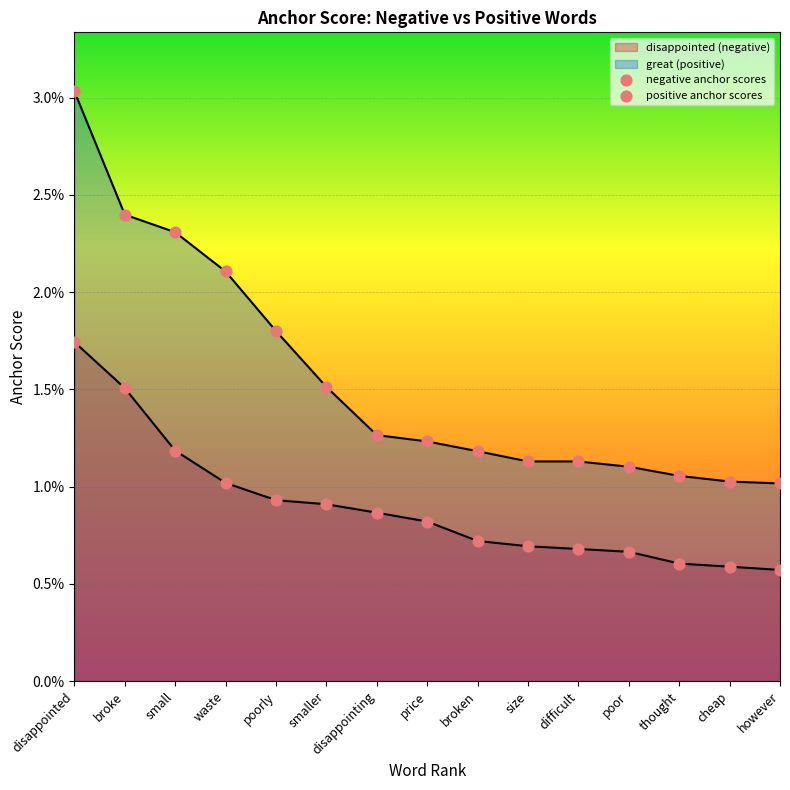

Which series contains the highest Y value?

great